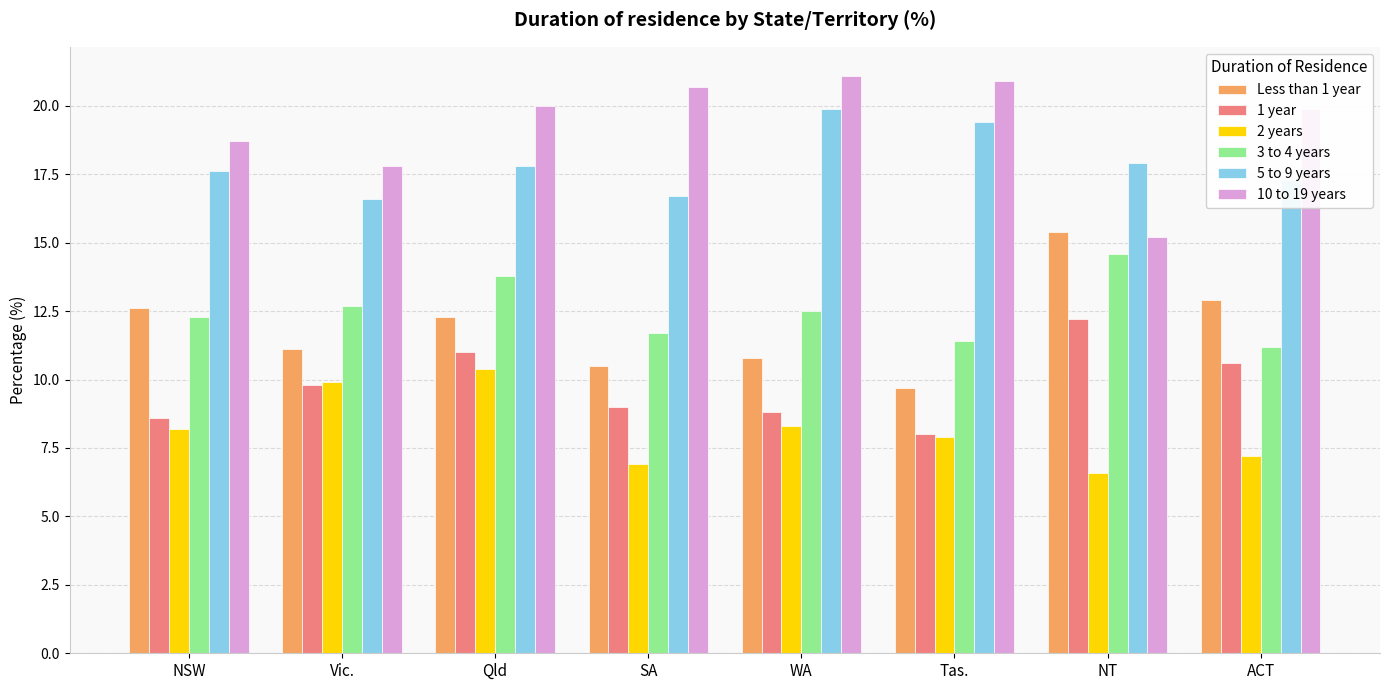

Is the value of Less than 1 year at NT greater than the value of 2 years at ACT?

Yes